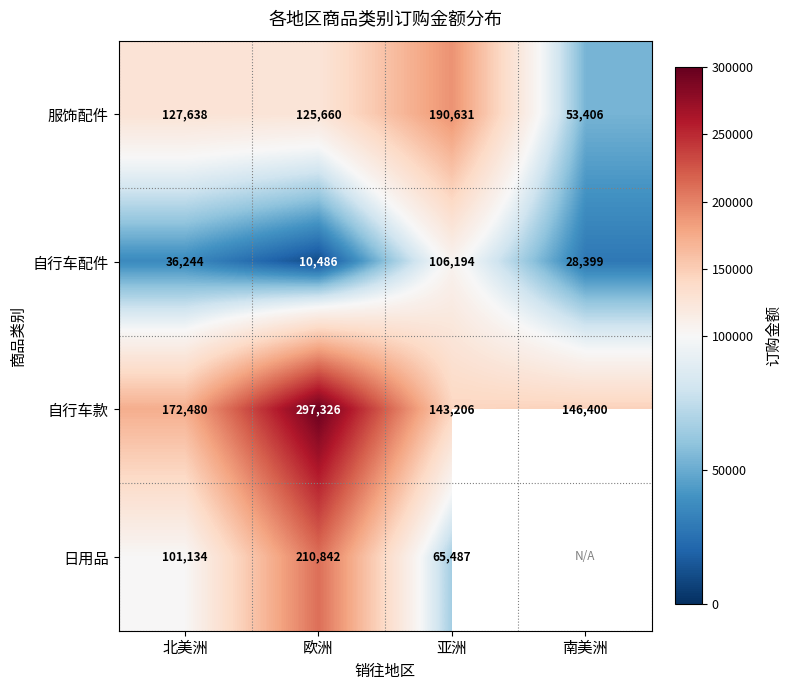

What is the sum of all 自行车款 values?

759412